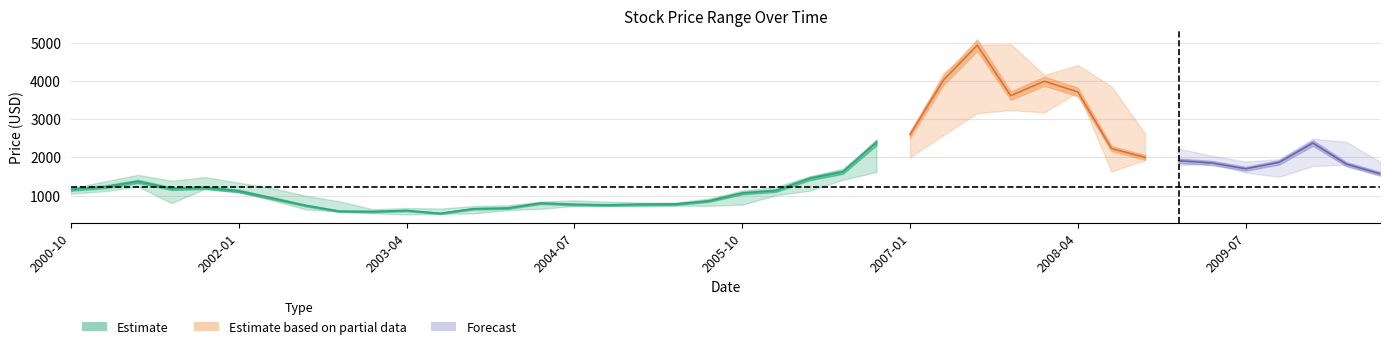

What is the difference between the Low values at 2006-10 and 2005-07?

886.1